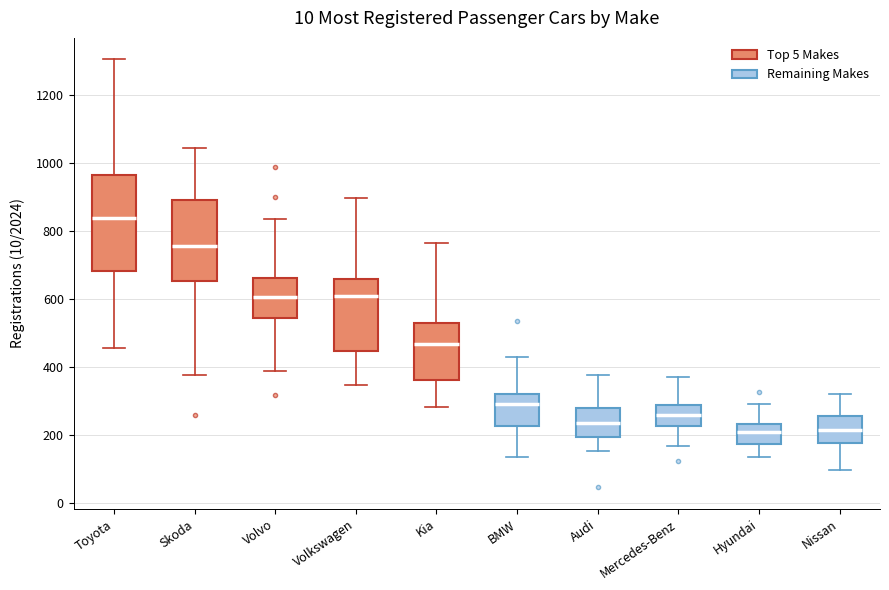

Comparing the boxes themselves (not the whiskers), which one is the tallest?

Toyota